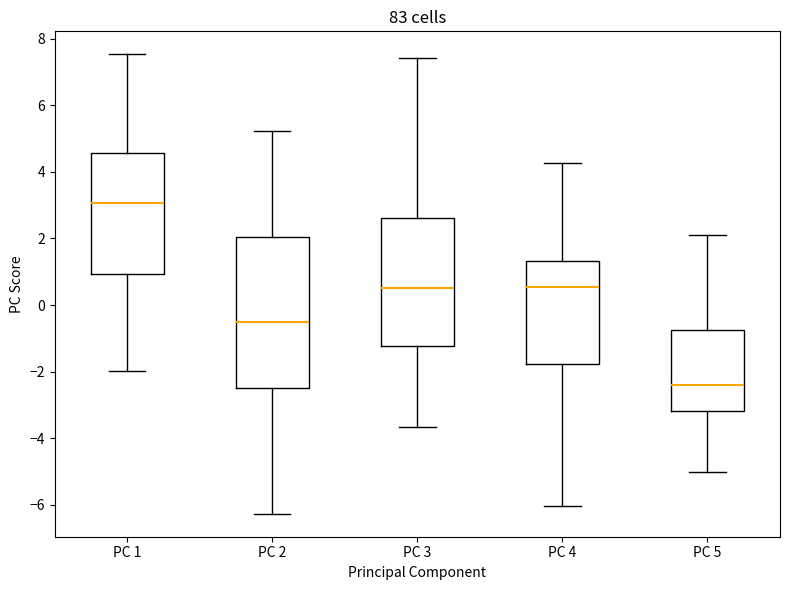

Which box's median line is the lowest?

PC 5